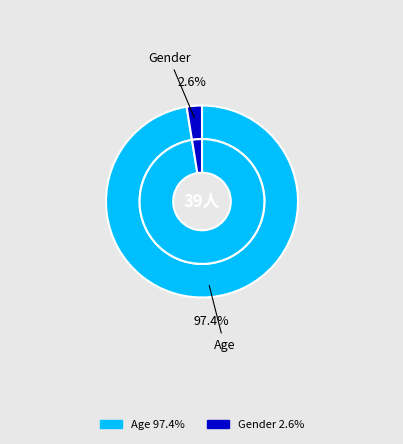

To the nearest percent, what percentage of the pie is Age?

97%